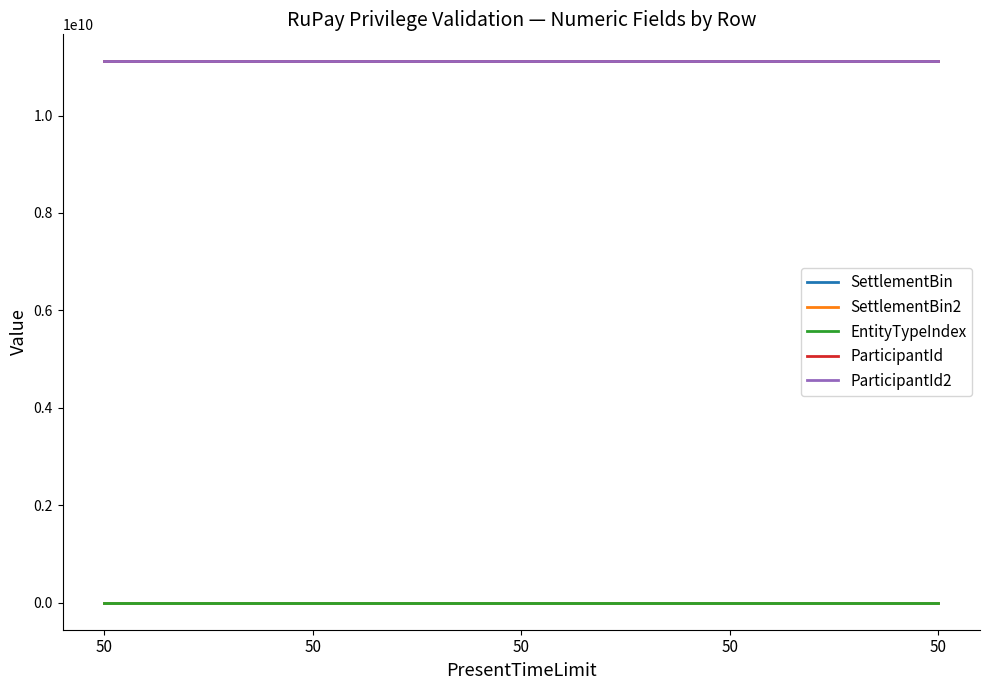

Read the ParticipantId2 value at 50.

11111111111